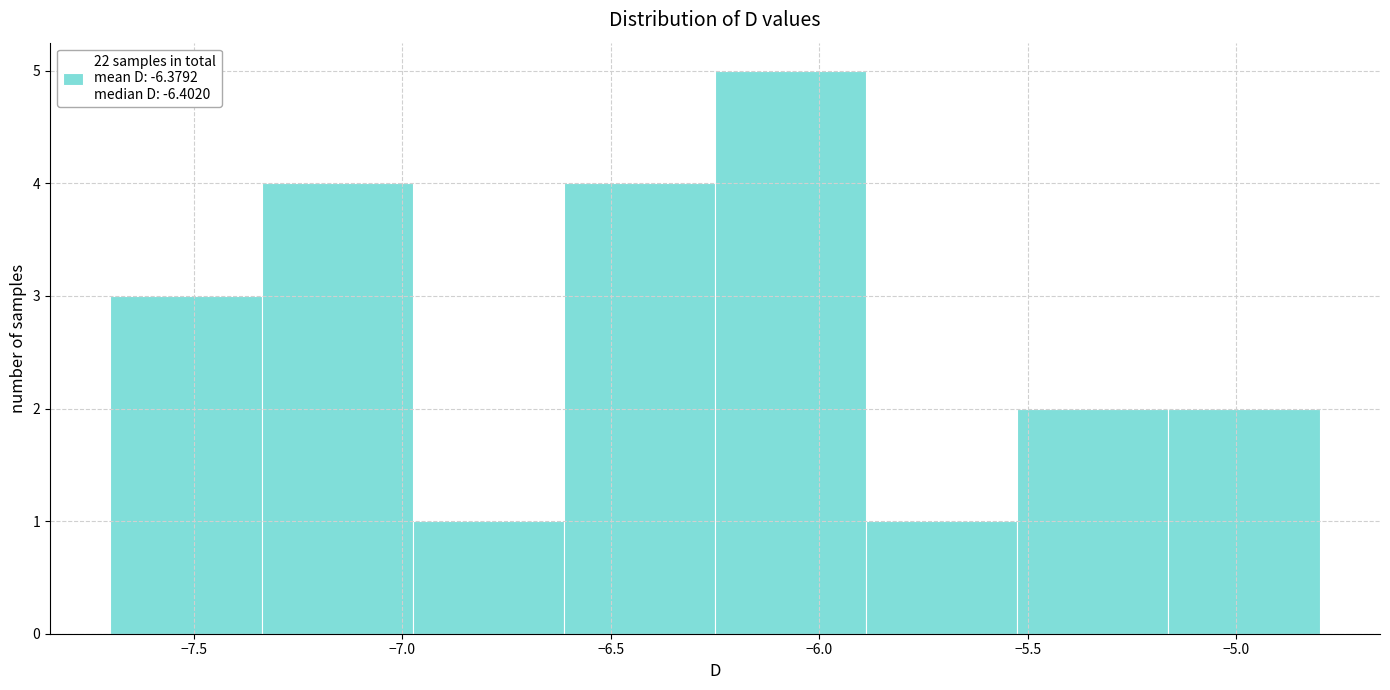

Over which range of the x-axis is the bar tallest?

-6.25 to -5.90